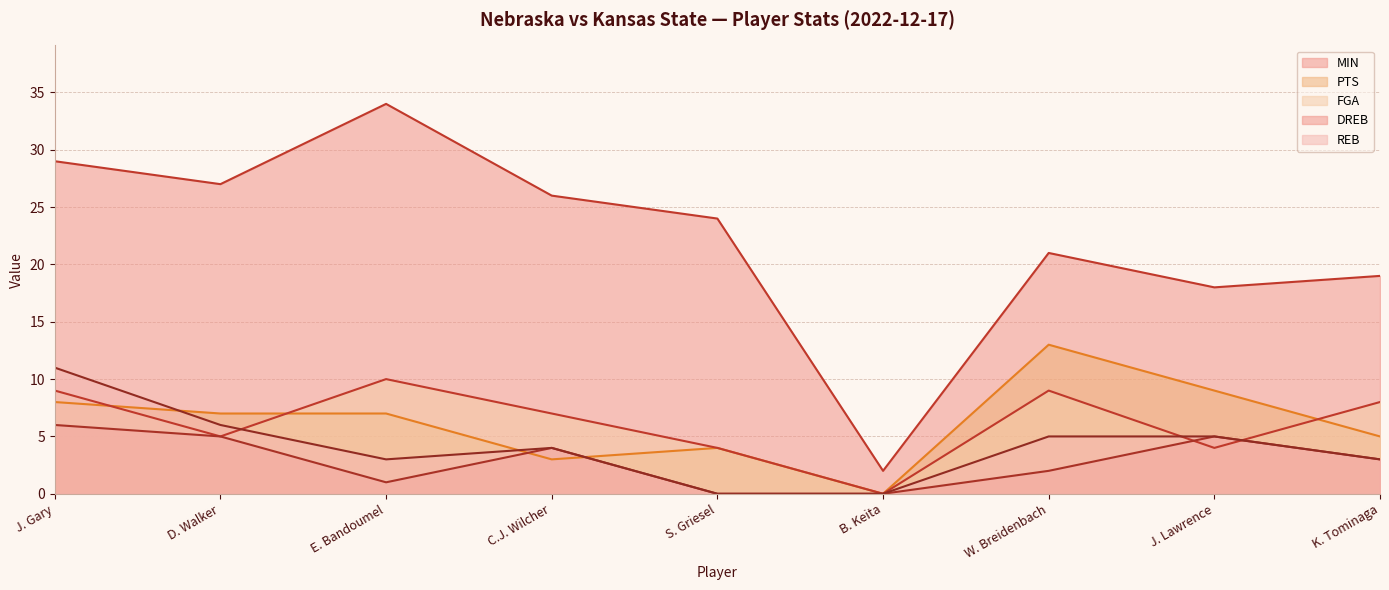

At W. Breidenbach, list the series in order from smallest to largest.

DREB, REB, FGA, PTS, MIN